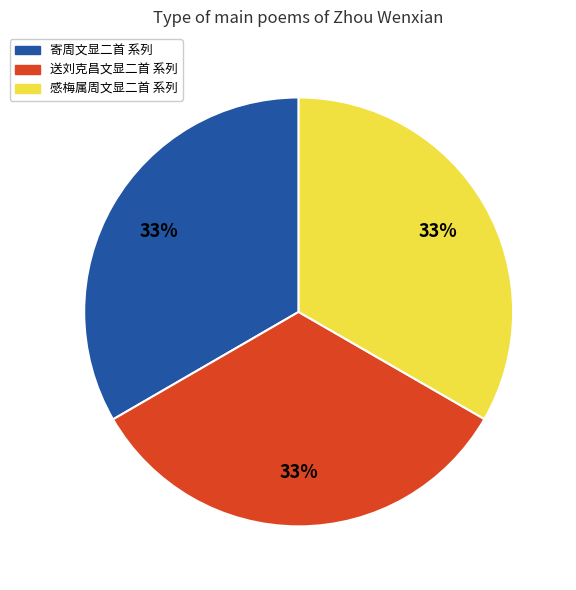

Does any single category account for the majority?

No